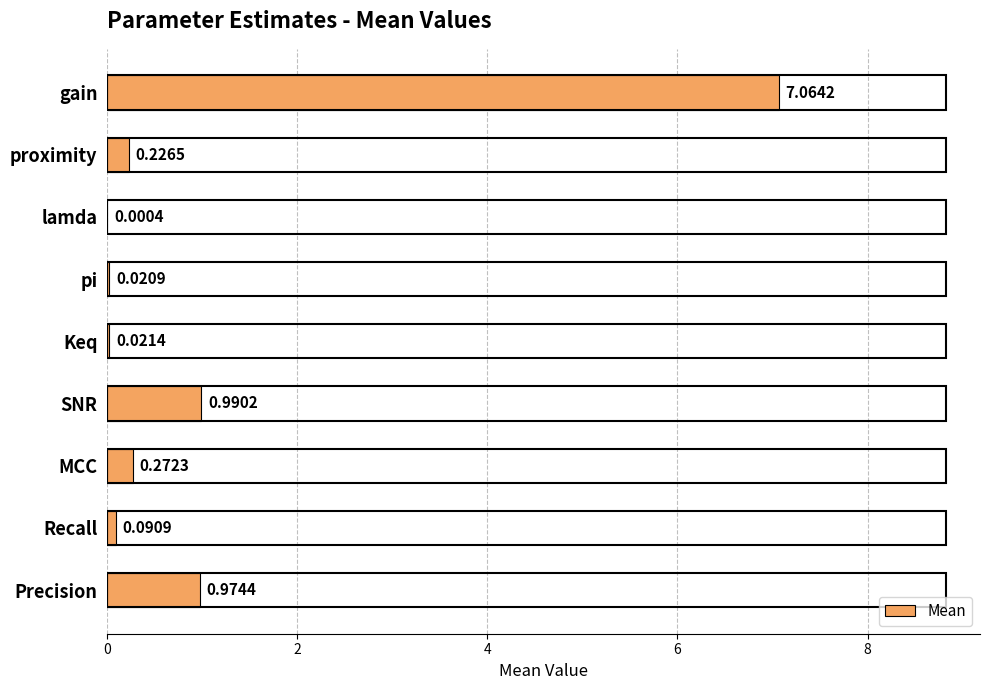

Count the number of data series in this chart.

1